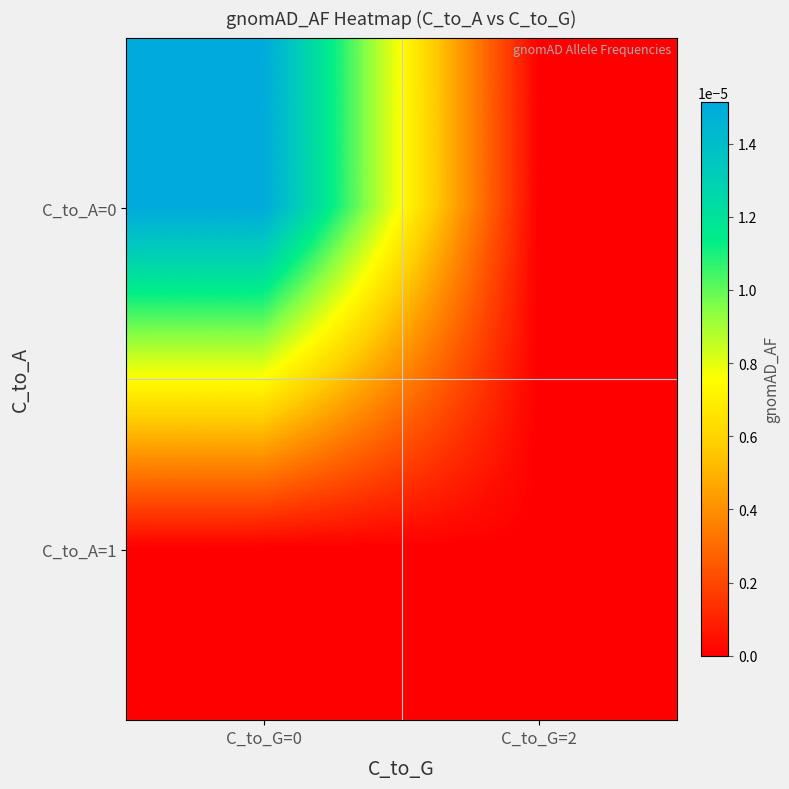

How many distinct data groups are displayed?

2